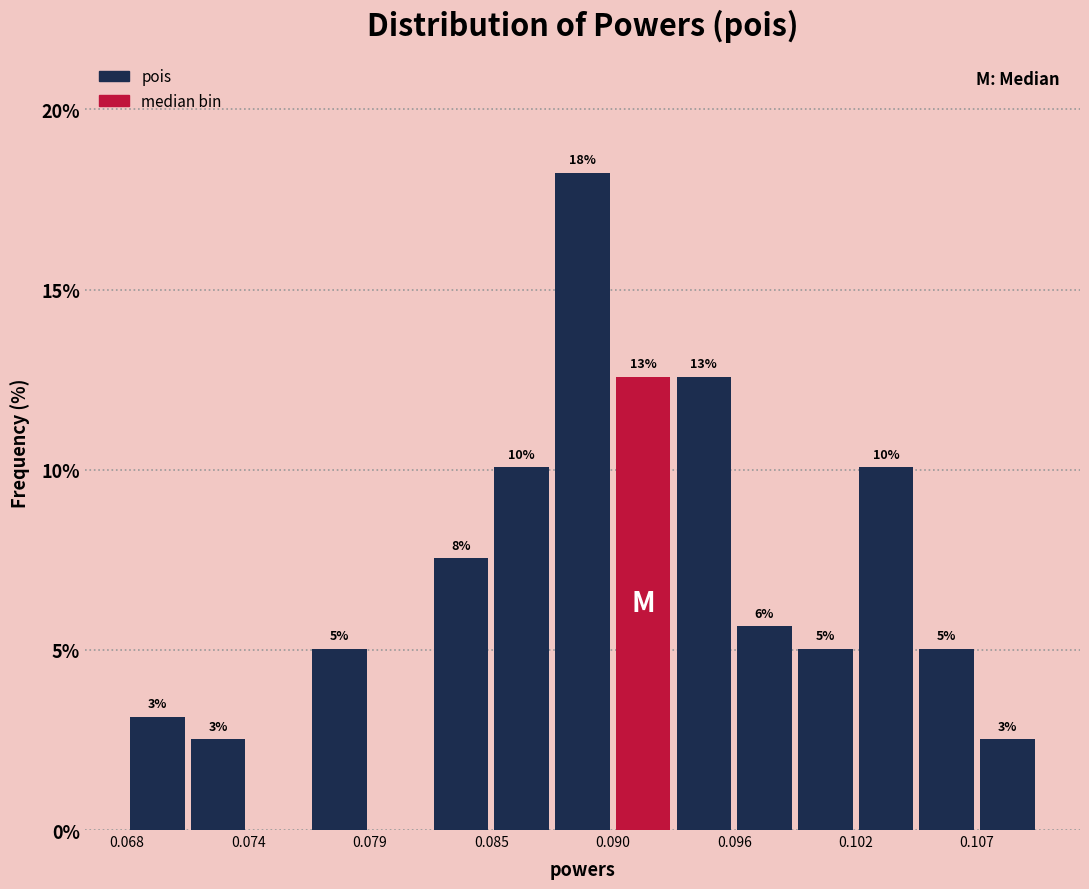

Around what value on the x-axis is the tallest bar? Give the approximate position of its centre, as read against the axis.

0.089